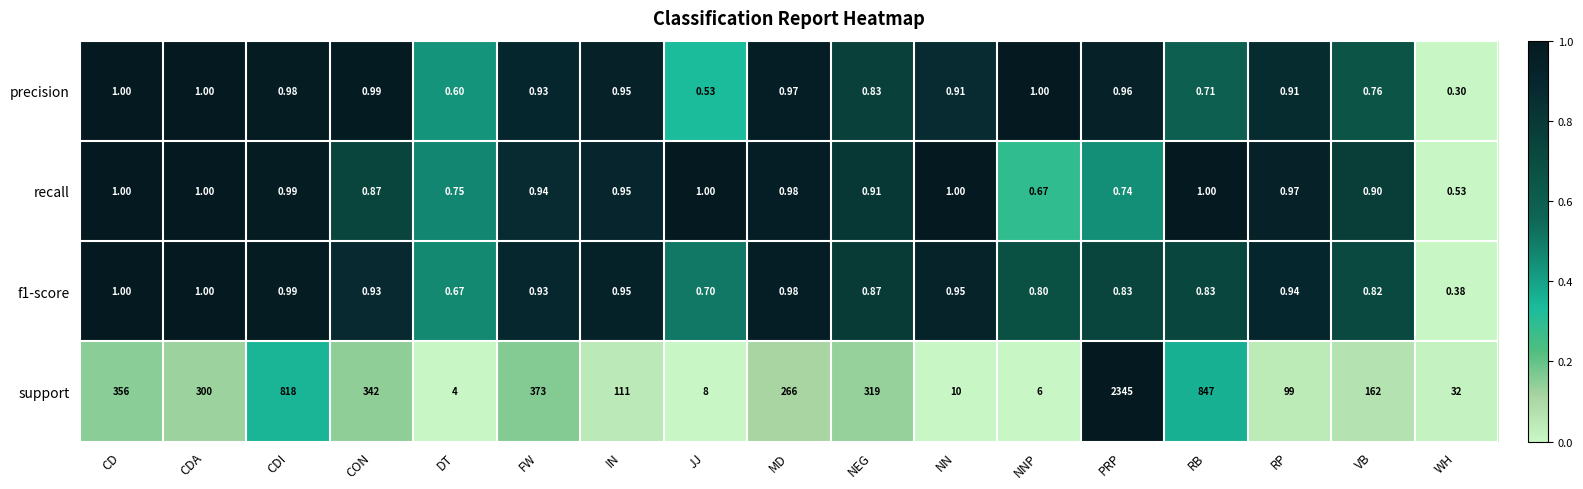

Which series has the largest total across all categories?

support